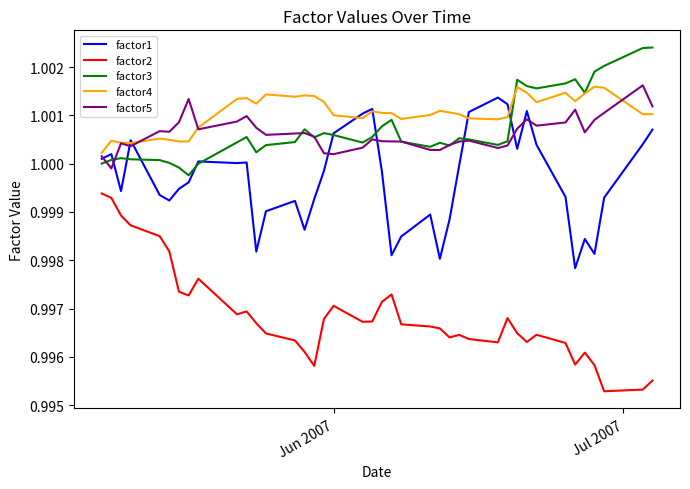

True or false: factor4 and factor2 cross at least once.

False